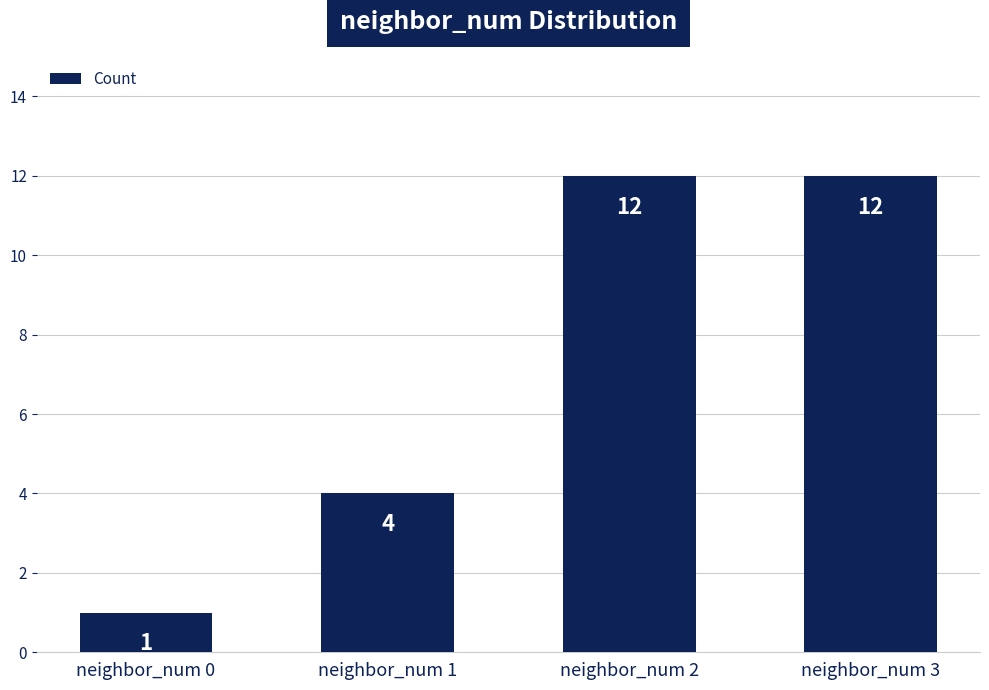

Approximately how many times larger is the value at neighbor_num 2 compared to neighbor_num 3?

1.0